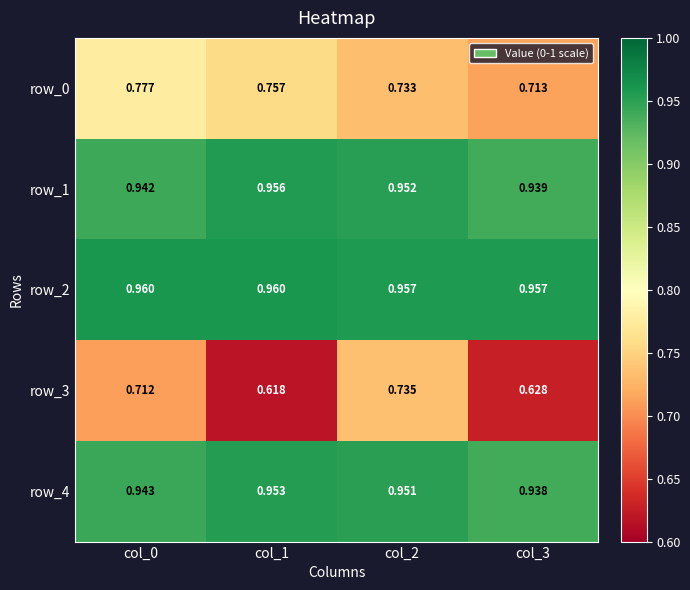

Is it true that row_1 equals 1.5 at col_0?

False